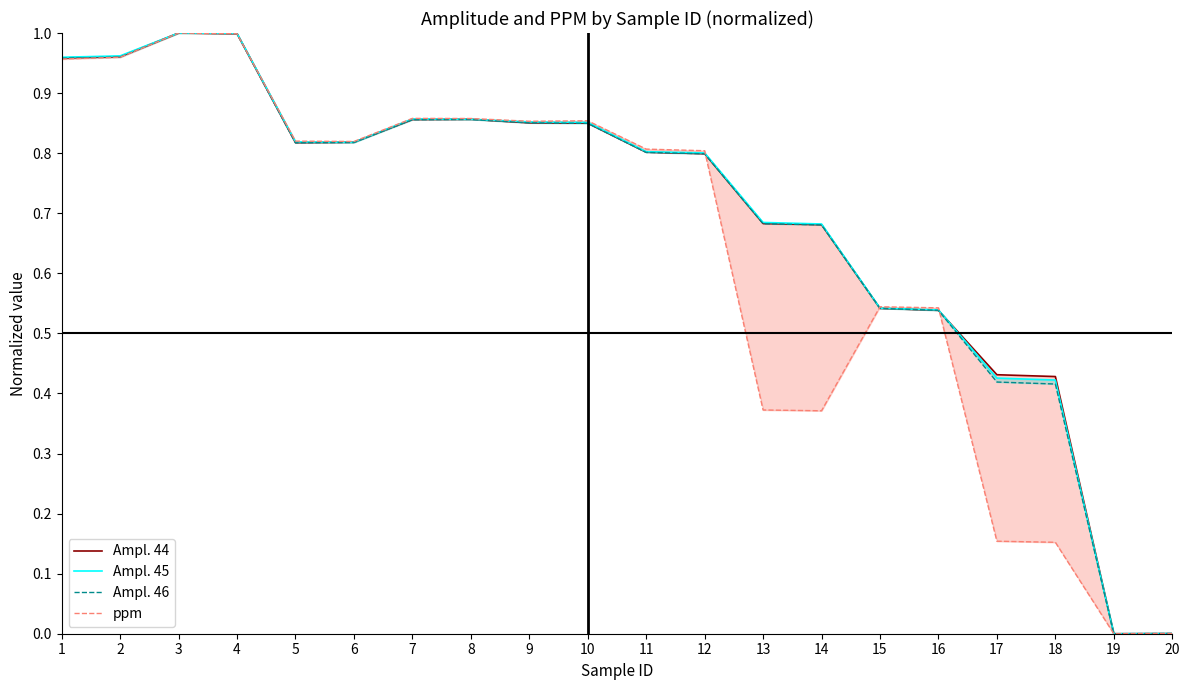

Rank the series at 3 from lowest to highest value.

Ampl. 44, Ampl. 45, Ampl. 46, ppm